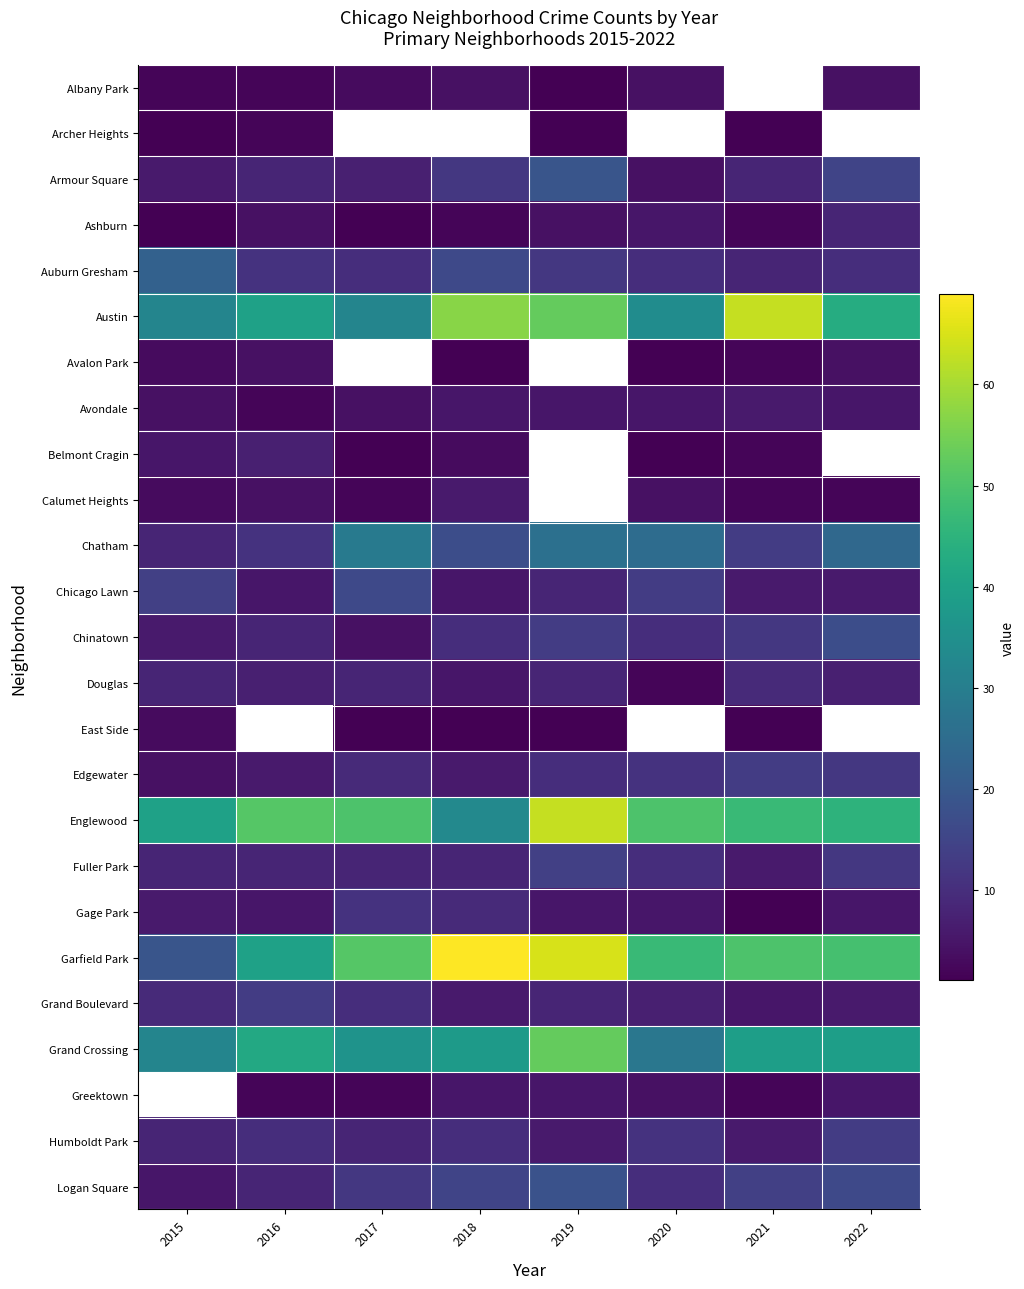

At which label does Gage Park first exceed 5?

2015